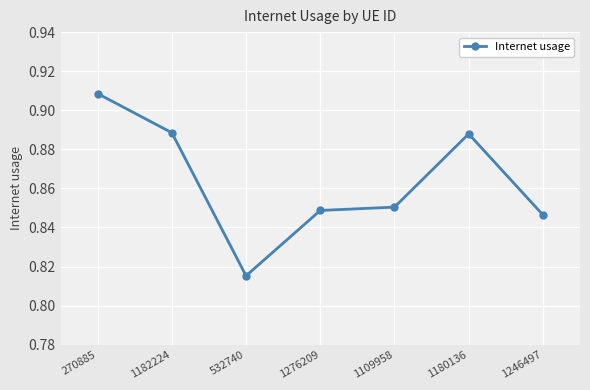

What position from the left is 1180136?

6